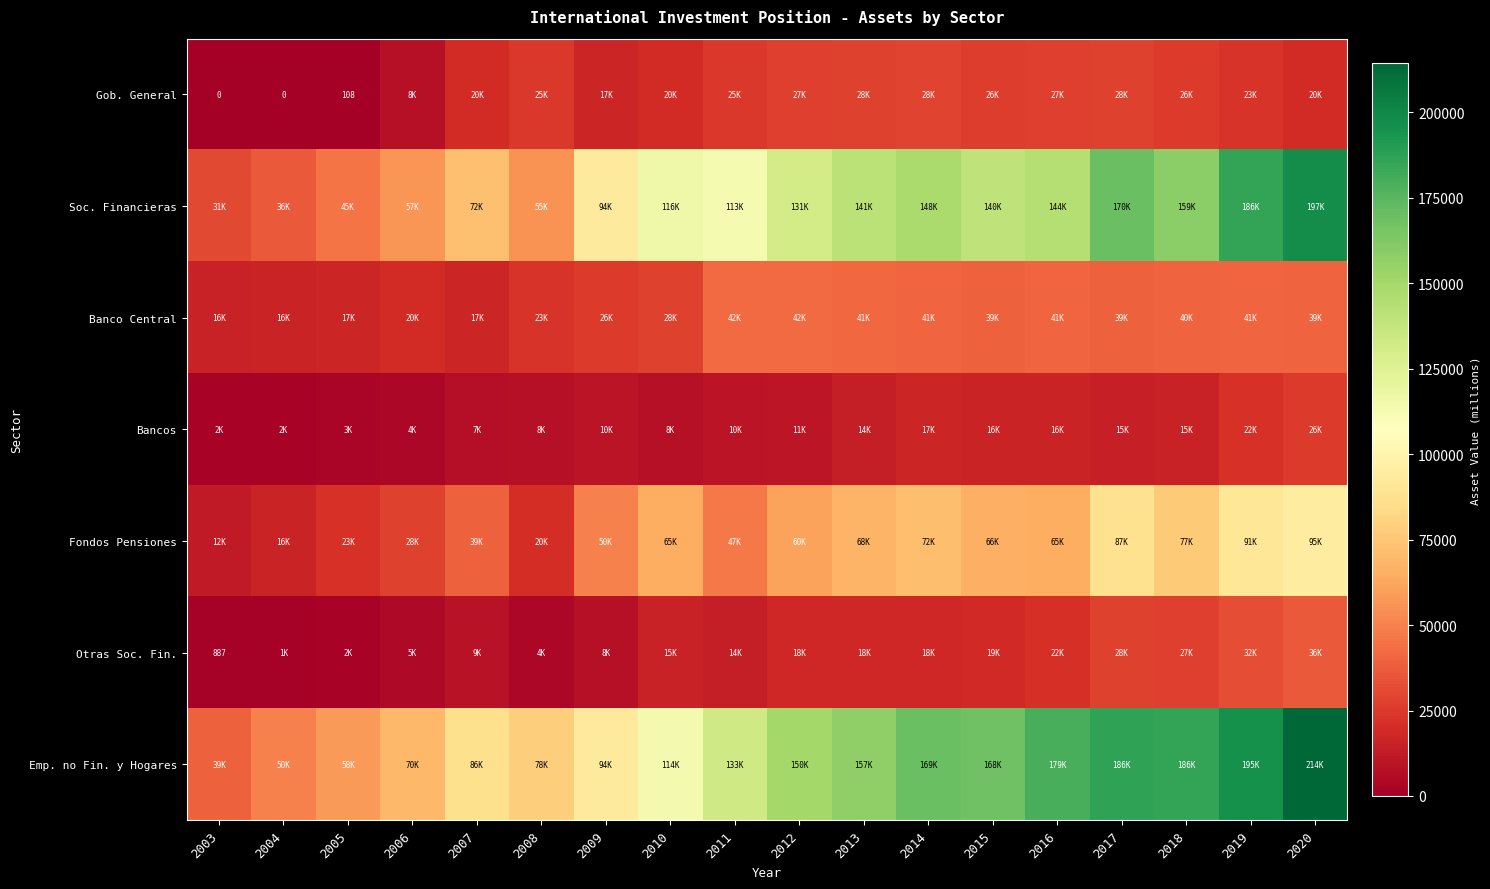

How many distinct data groups are displayed?

7